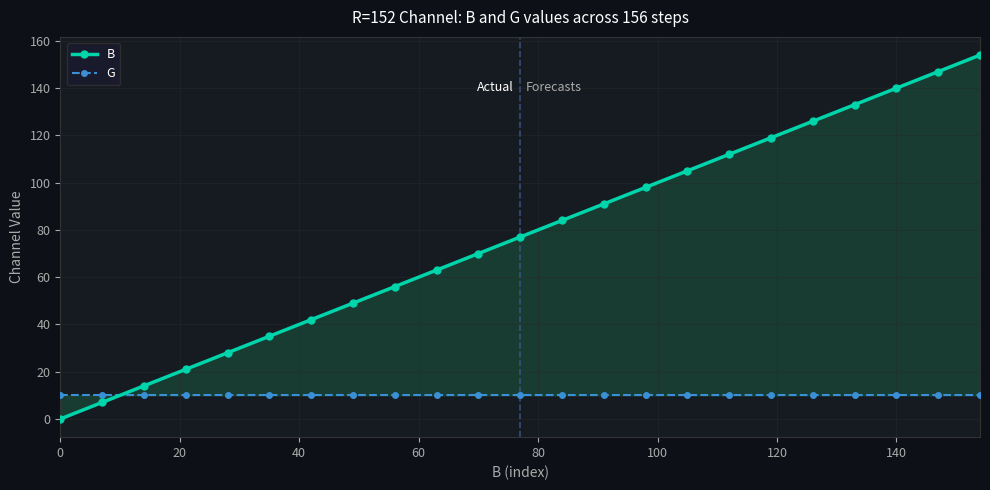

Is the value of G at 140 greater than the value of B at 100?

No